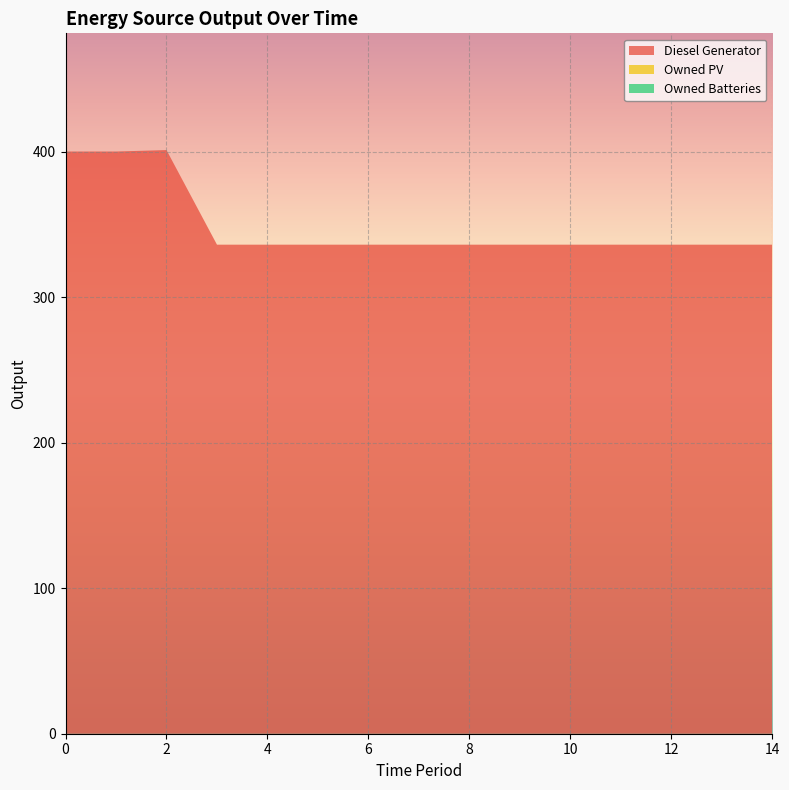

Reading left to right, what are all the values shown in this chart?

Diesel Generator: 0=400	1=400	2=401	3=336	4=336	5=336	6=336	7=336	8=336	9=336	10=336	11=336	12=336	13=336	14=336
Owned PV: 0=0	1=0	2=0	3=0	4=0	5=0	6=0	7=0	8=0	9=0	10=0	11=0	12=0	13=0	14=0
Owned Batteries: 0=0	1=0	2=0	3=0	4=0	5=0	6=0	7=0	8=0	9=0	10=0	11=0	12=0	13=0	14=0